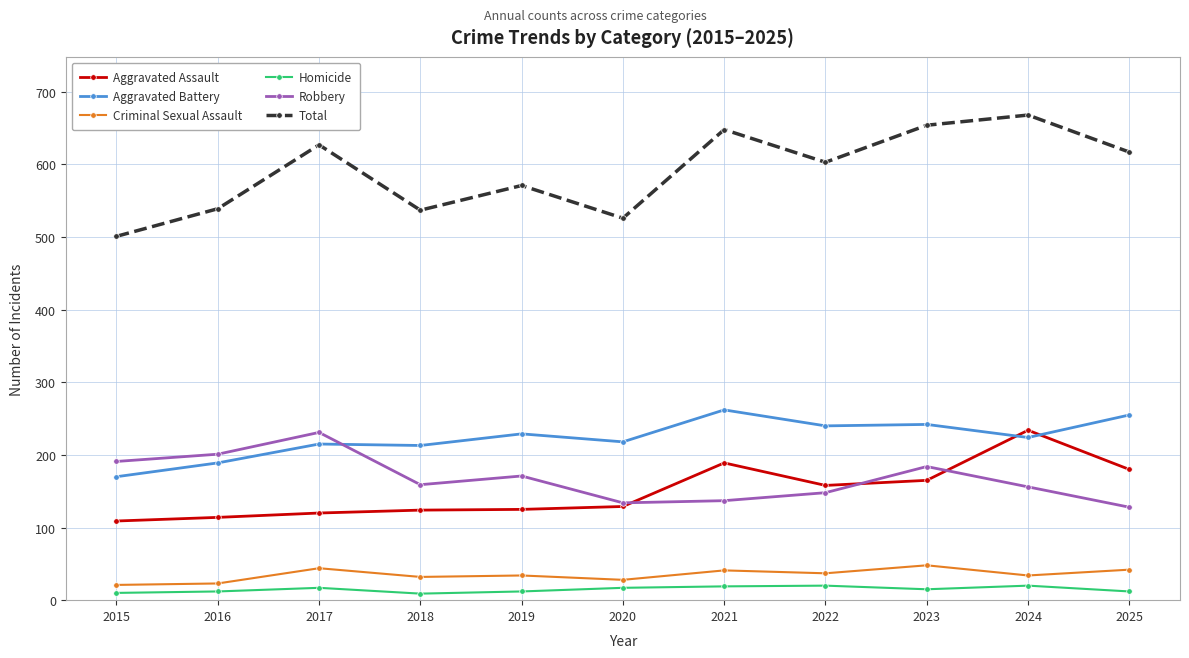

What is the maximum value shown in the chart?

668